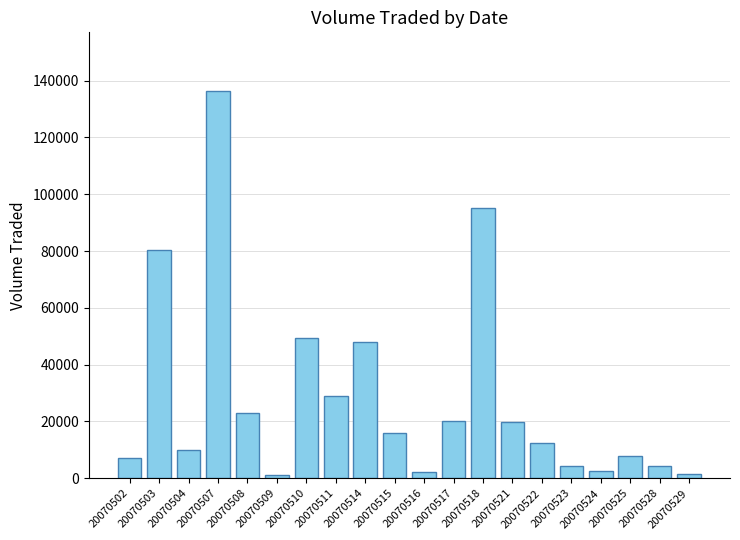

Is it true that the value at 20070525 is 13135?

False